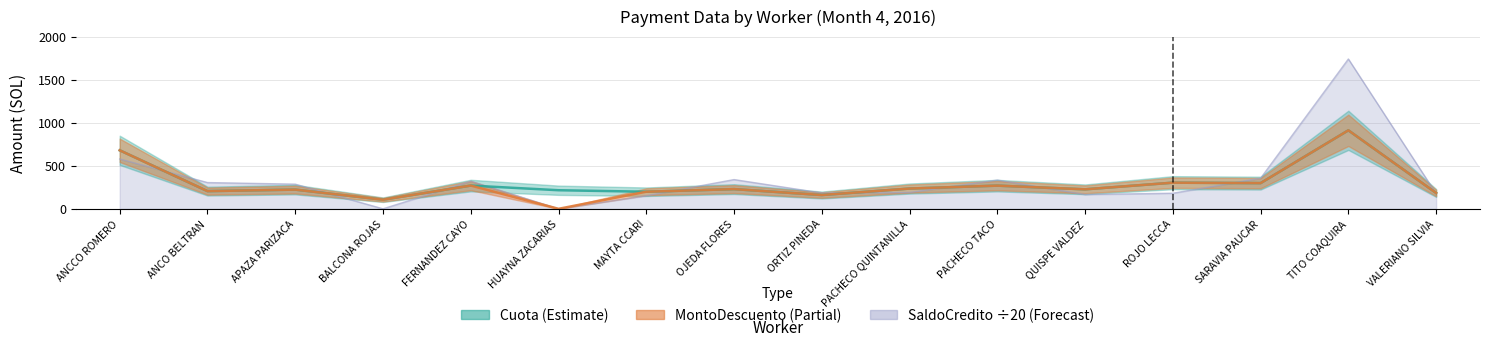

Which category has the highest value across all series?

TITO COAQUIRA